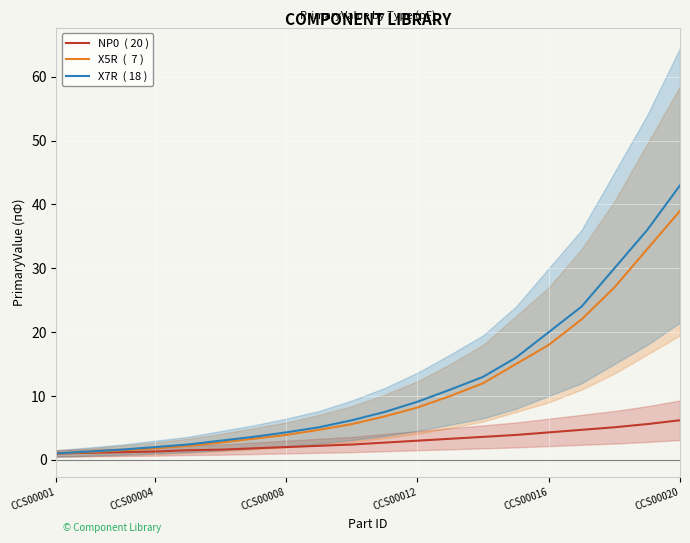

The NP0  ( 20 ) series shows 3.3 at 8. True or false?

False